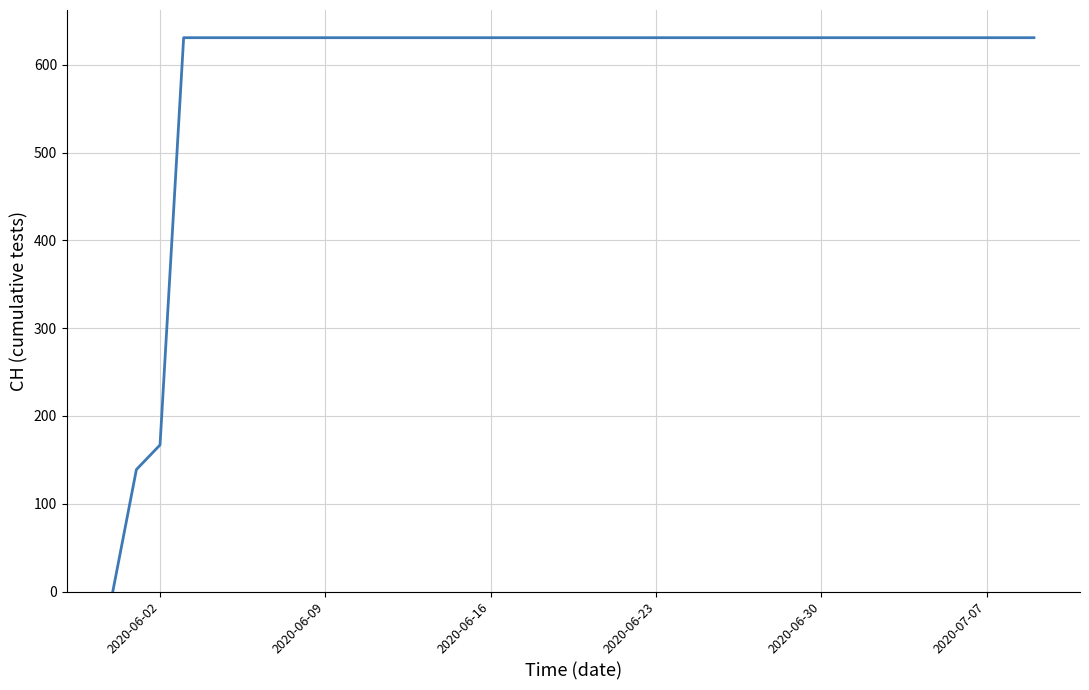

Reading right to left, transcribe all the data shown in this chart.

631	631	631	631	631	631	631	631	631	631	631	631	631	631	631	631	631	631	631	631	631	631	631	631	631	631	631	631	631	631	631	631	631	631	631	631	631	167	139	0